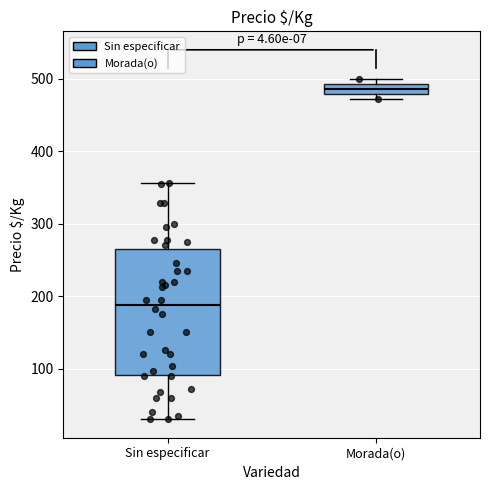

Where is the upper edge of the box for Morada(o) on the y-axis? The values are not printed on the chart, so give them approximately, as read against the axis.

490